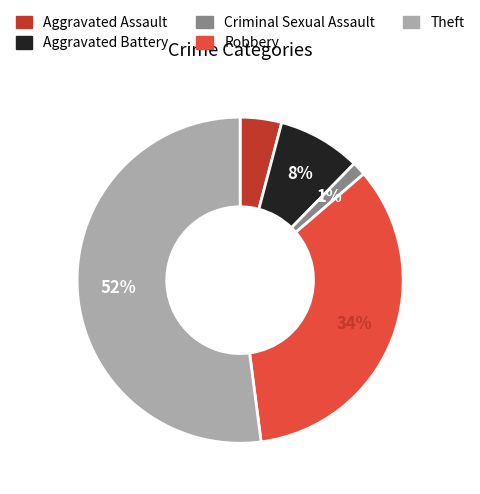

Rank the categories by value from lowest to highest.

Criminal Sexual Assault, Aggravated Assault, Aggravated Battery, Robbery, Theft